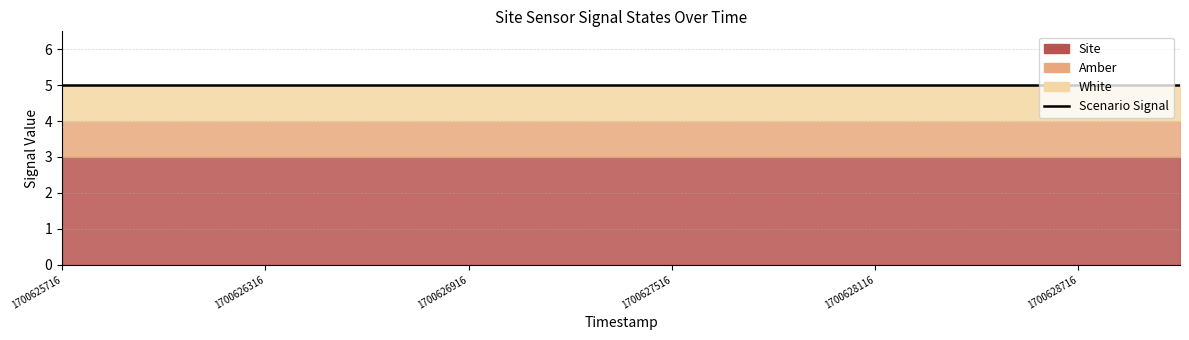

True or false: Override and White intersect in this chart.

False